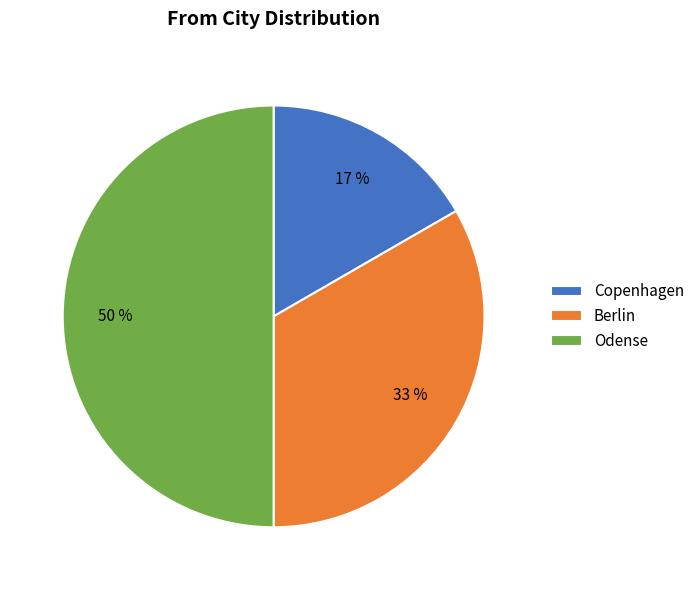

Which slice is the smallest?

Copenhagen